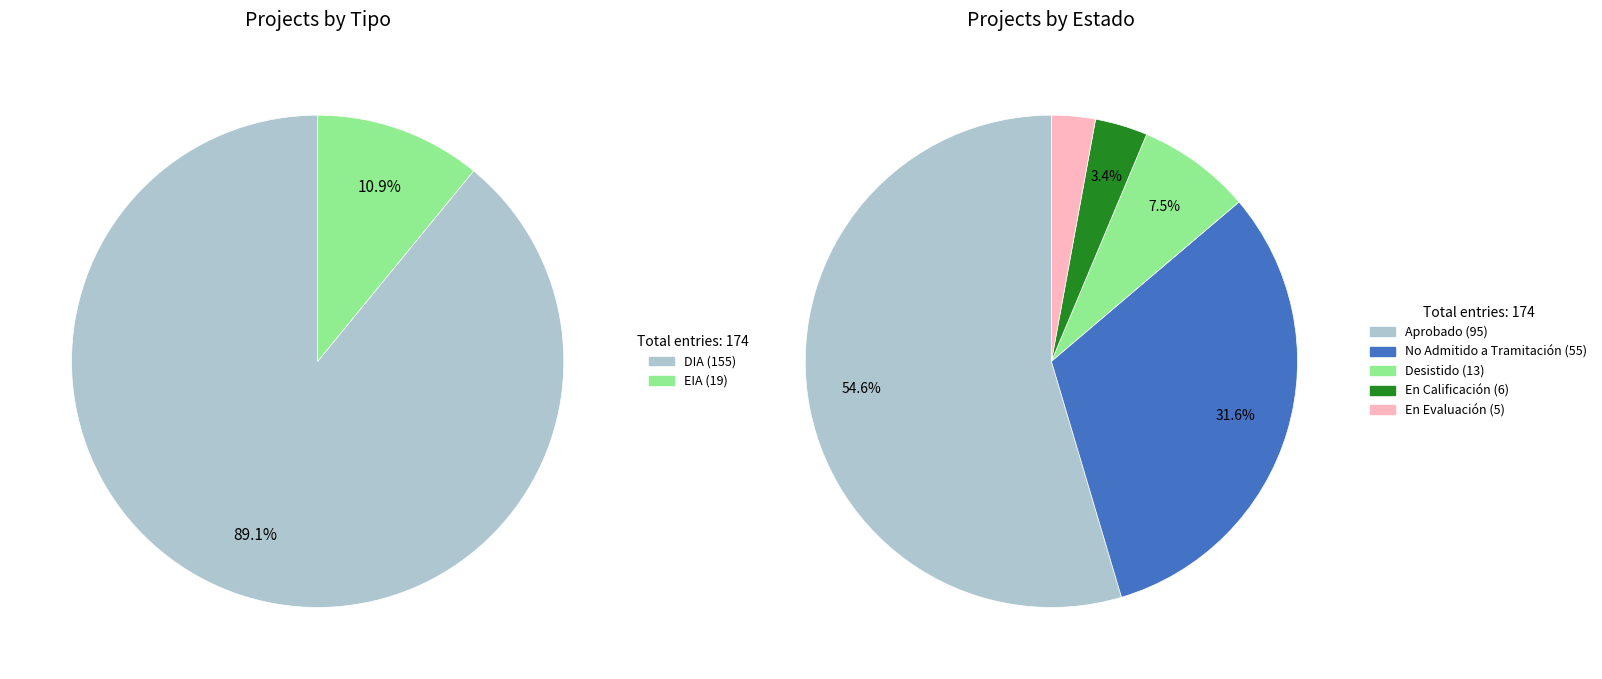

The DIA slice represents 97% of the pie. True or false?

False